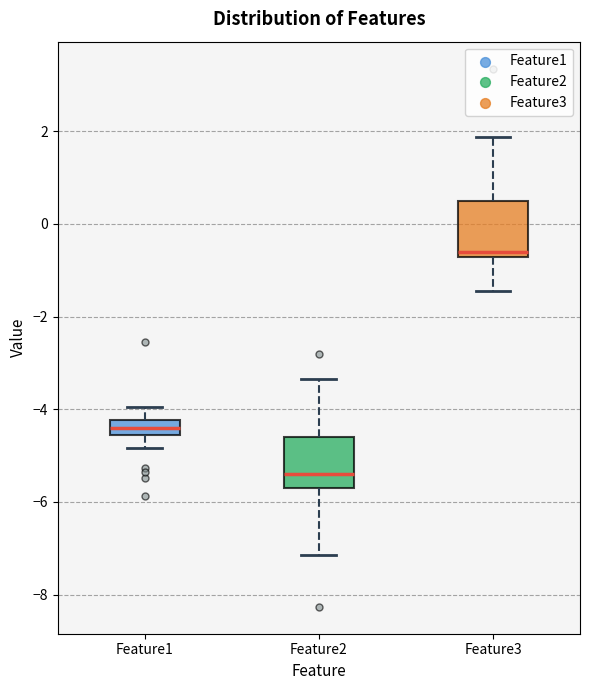

Reading left to right, read every box against the y-axis: the position of its median line, the range the box covers, and the ends of its whiskers. The values are not printed on the chart, so give them approximately, as read against the axis.

Feature1: median -4.4, box -4.6 to -4.2, whiskers -4.8 to -4.0
Feature2: median -5.4, box -5.8 to -4.6, whiskers -7.2 to -3.4
Feature3: median -0.6, box -0.8 to 0.4, whiskers -1.4 to 1.8